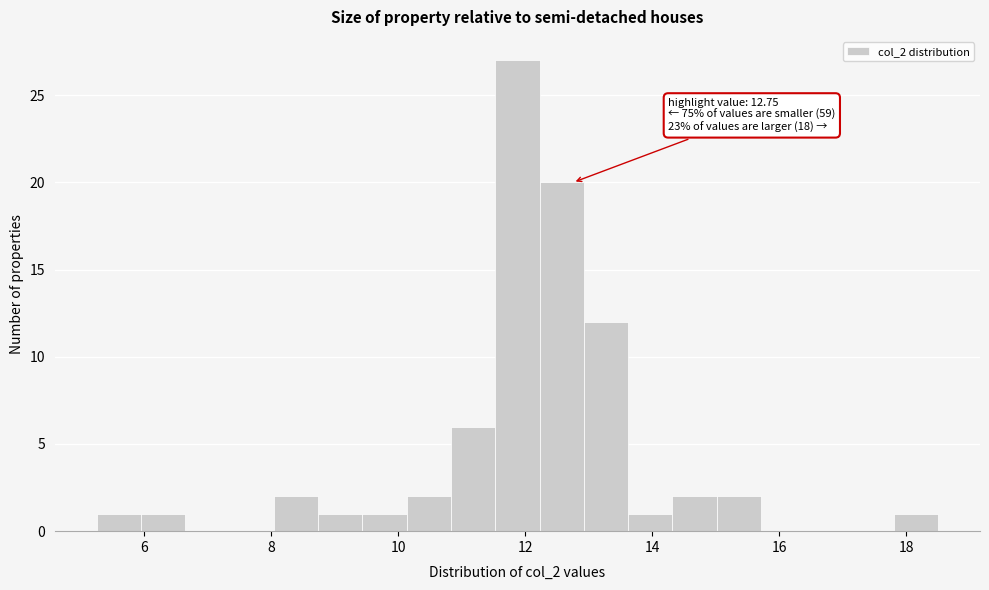

Read against the x-axis, roughly where is the centre of the tallest bar?

11.8